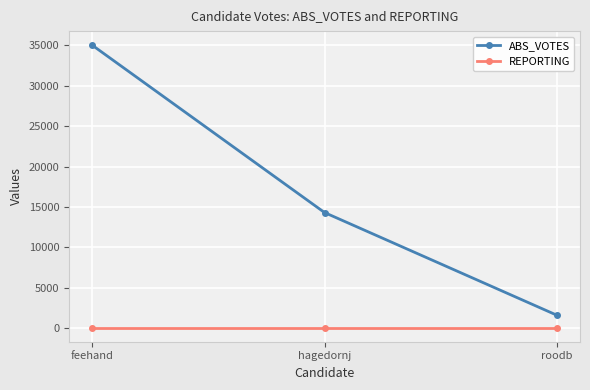

Does the chart have visible grid lines?

Yes